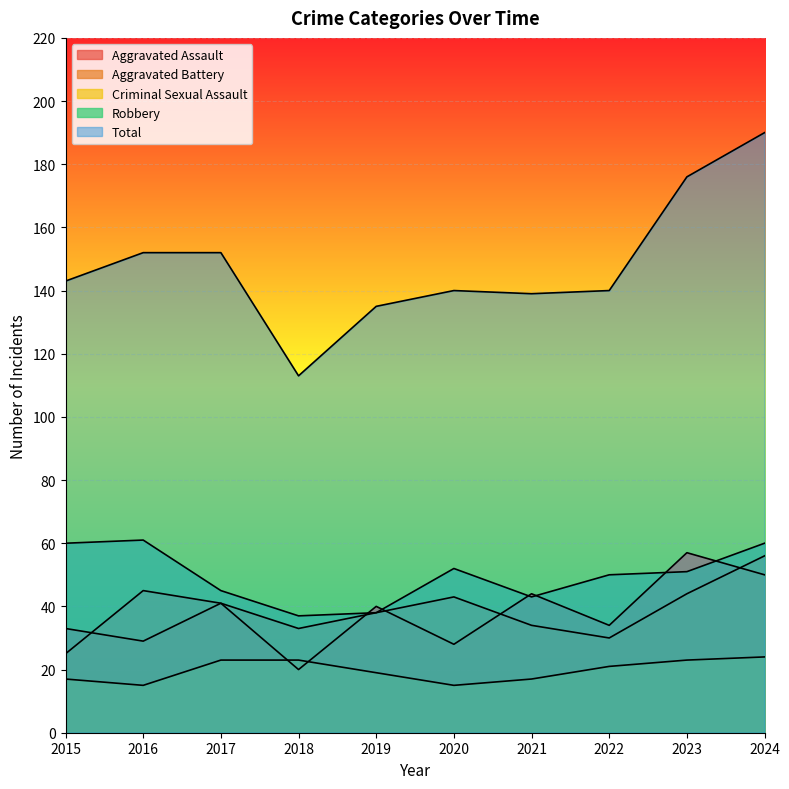

At which label is Robbery closest to 49?

2022